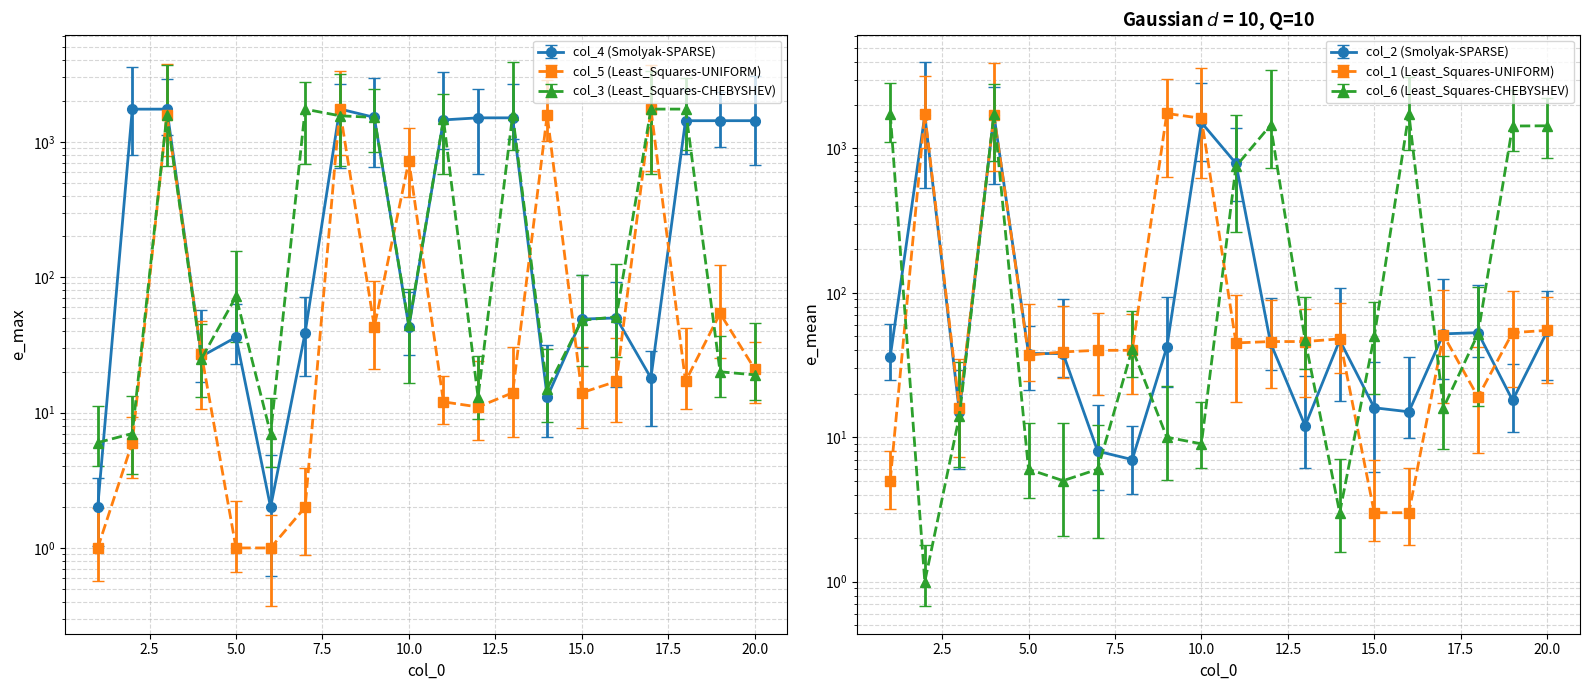

Is the value of col_5 at 11 greater than the value of col_6 at 7?

Yes